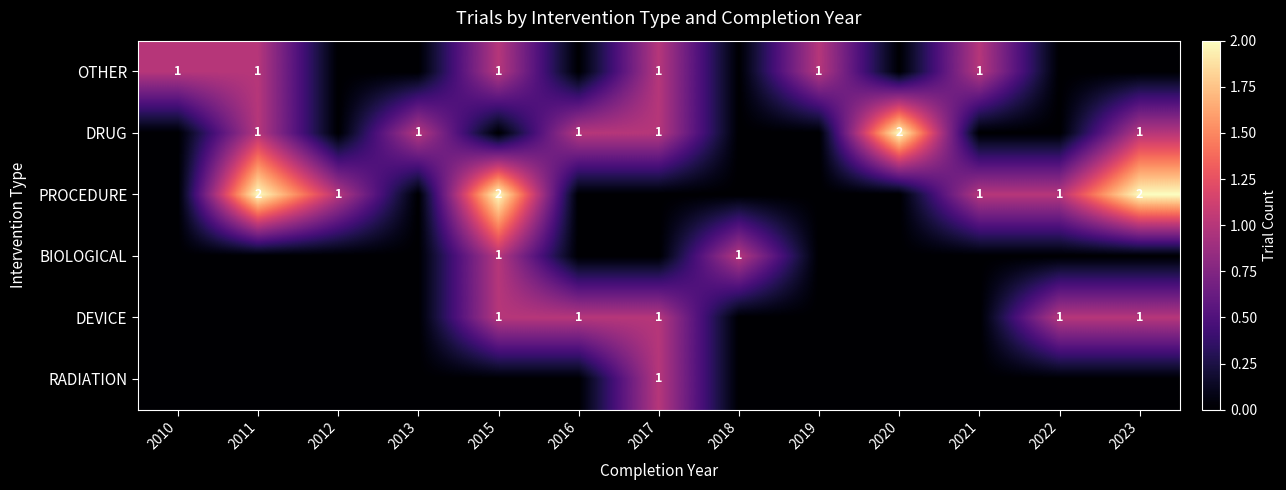

At which category does the chart reach its peak across all series?

2020